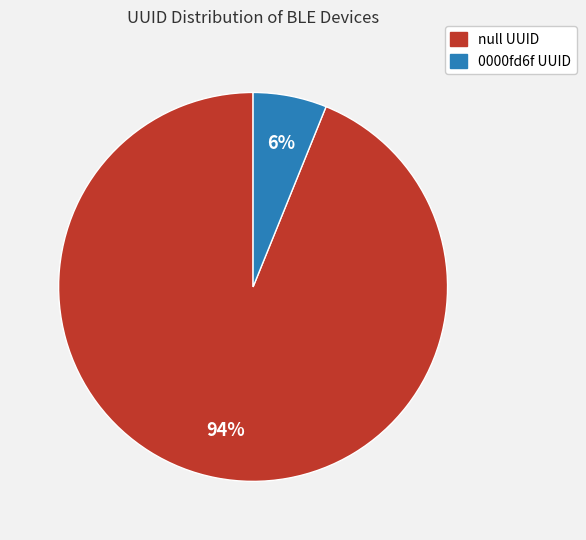

To the nearest percent, what is the difference between the largest and smallest slice percentages?

88%